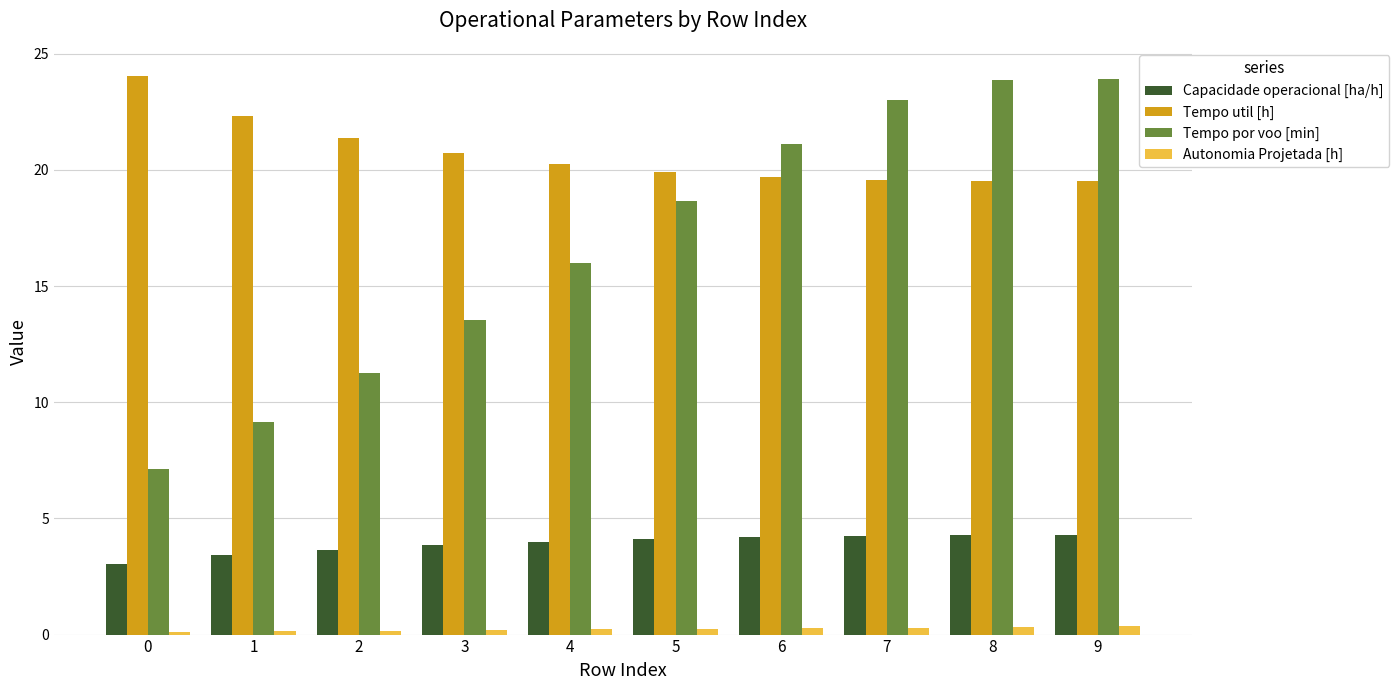

Which series changed the most between 3 and 6?

Tempo por voo [min]